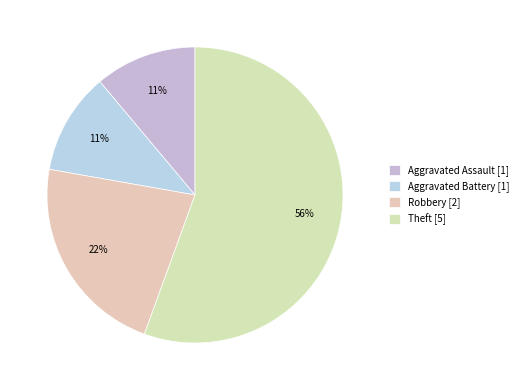

Combined, what portion of the pie is Robbery and Aggravated Battery?

33.3%